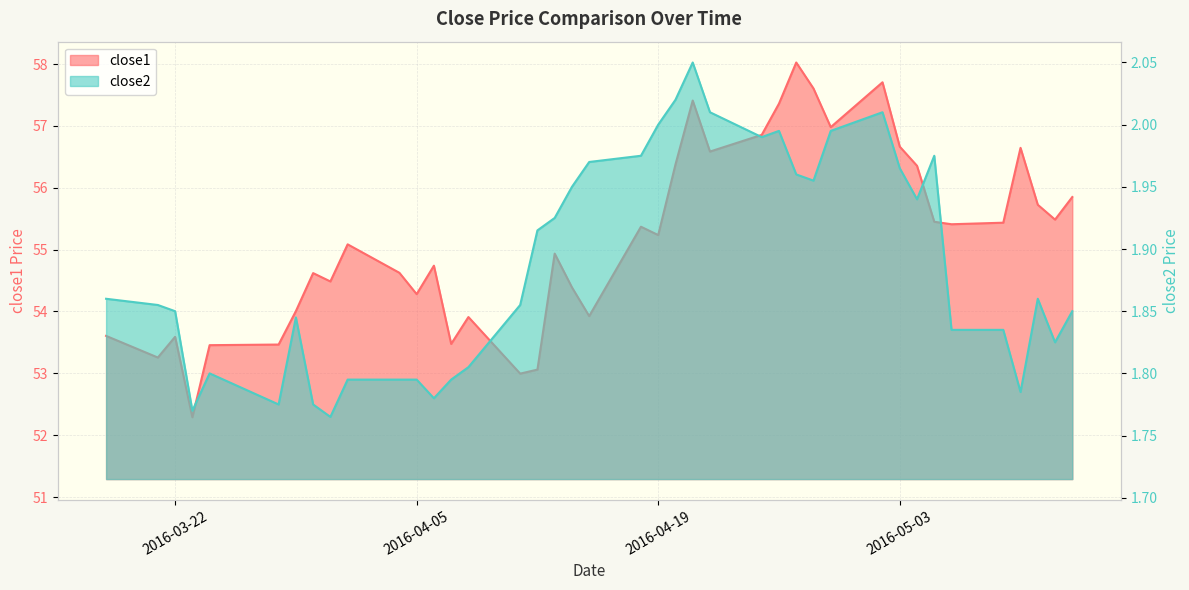

What is the label of the 29th point from the right?

2016-04-05